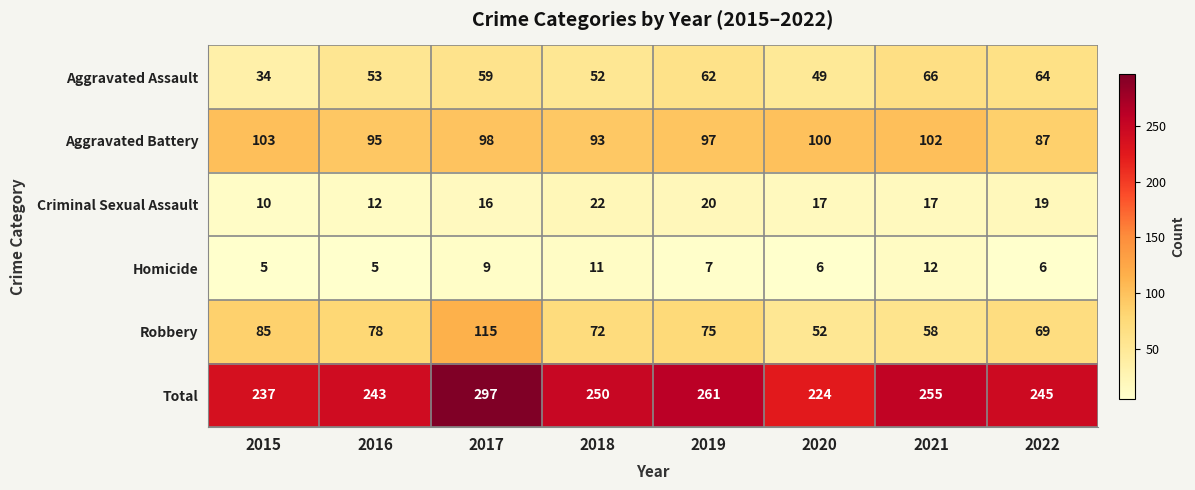

Is it true that Robbery equals 122 at 2015?

False